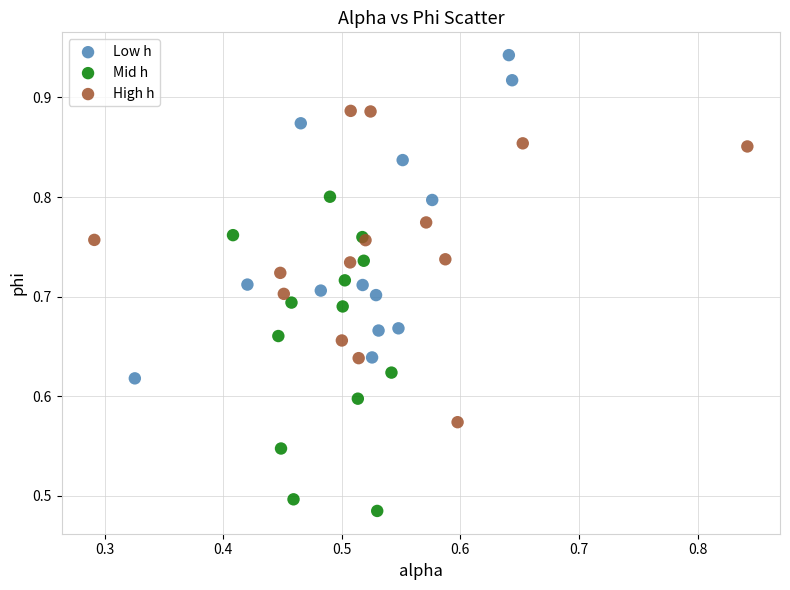

Which series contains the highest Y value?

Low h